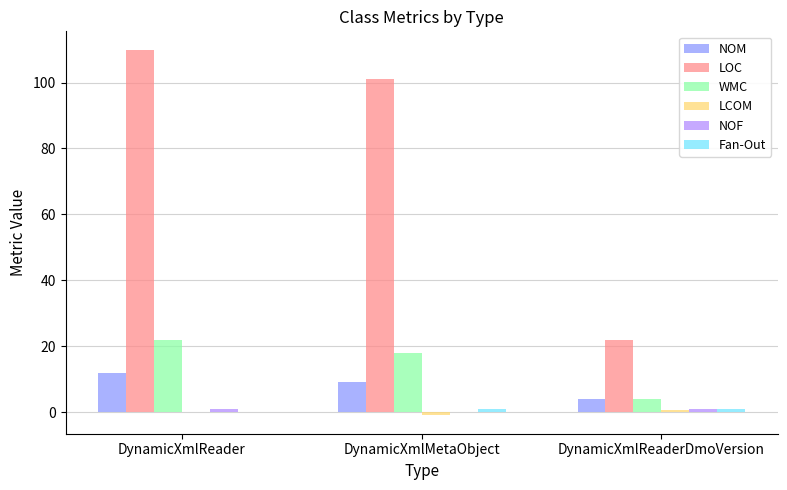

The NOM series shows 7.7 at DynamicXmlReader. True or false?

False